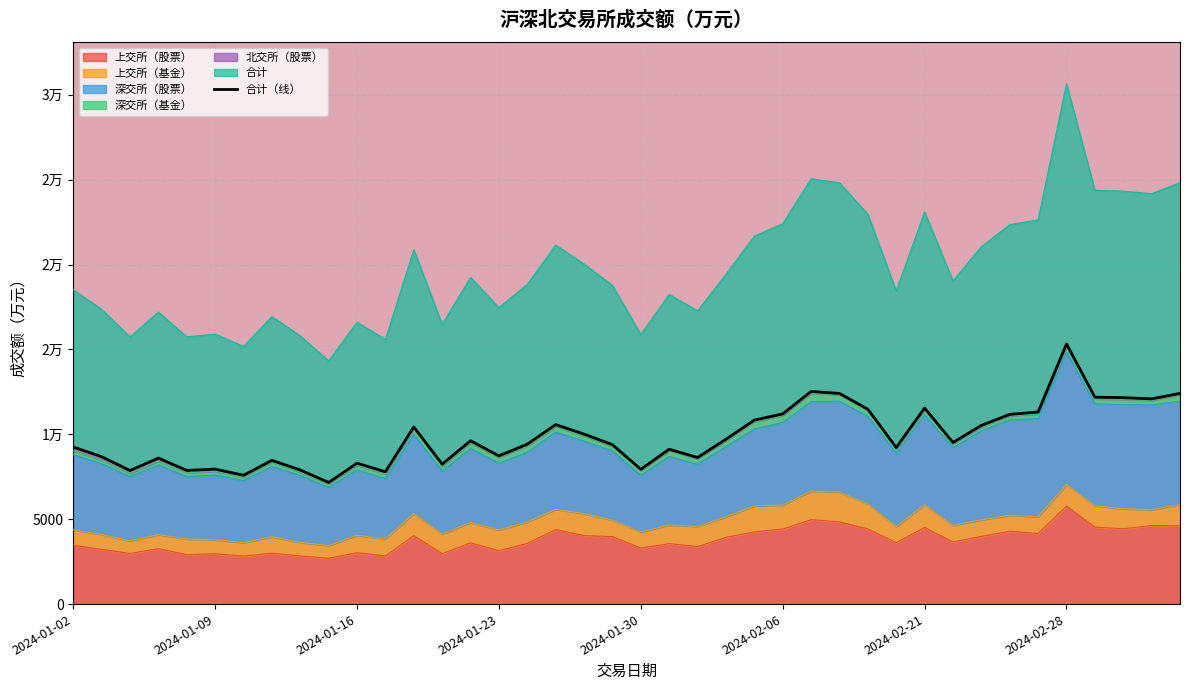

What is the maximum value shown in the chart?

15321.1